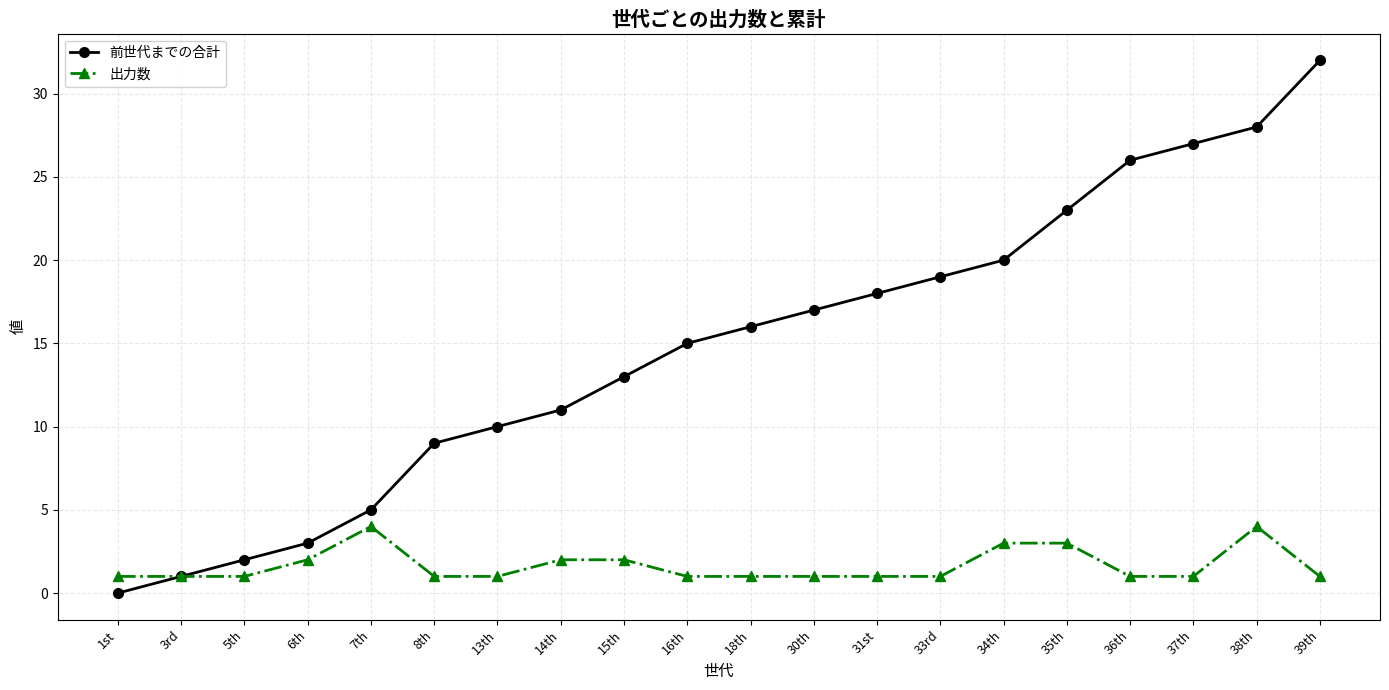

List the series in order of their overall mean, highest first.

前世代までの合計, 出力数